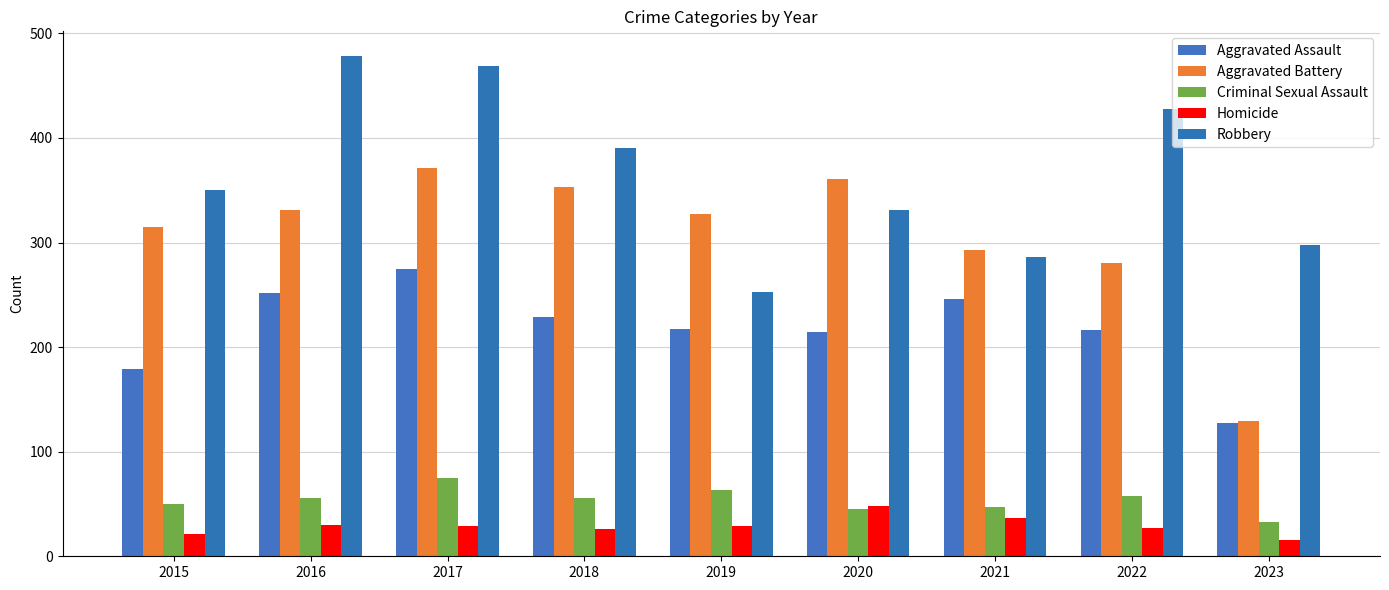

Are the bars horizontal?

No